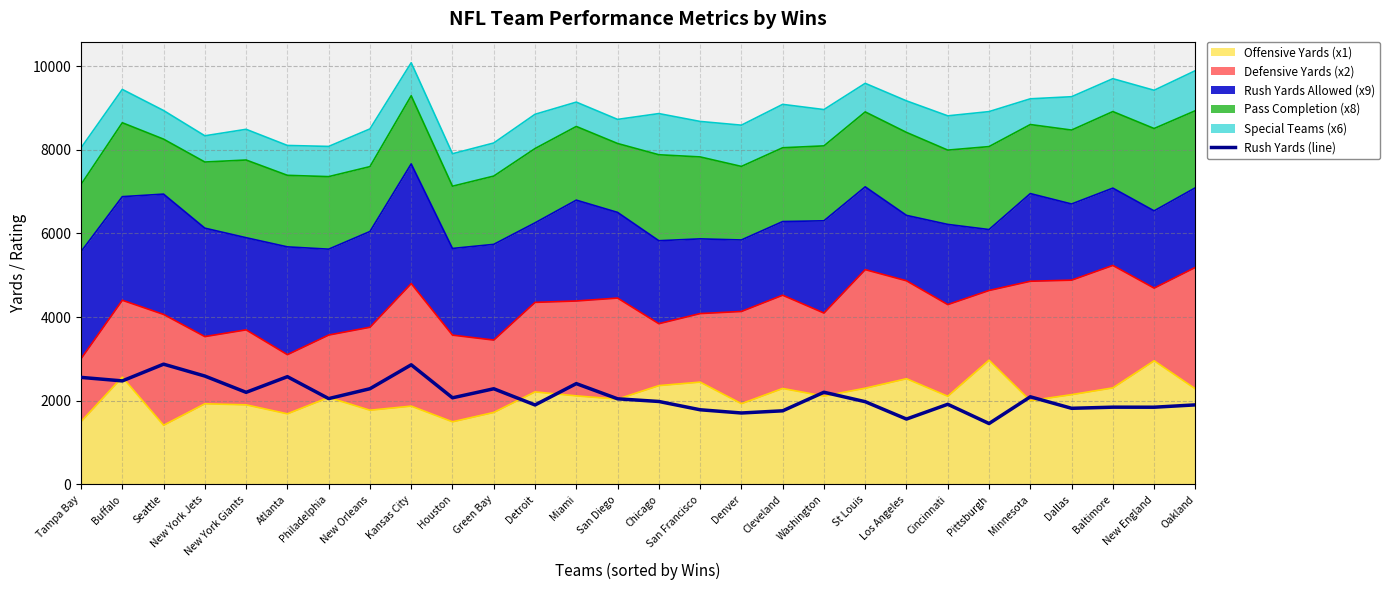

What is the change in value from New York Jets to Cleveland?

-831